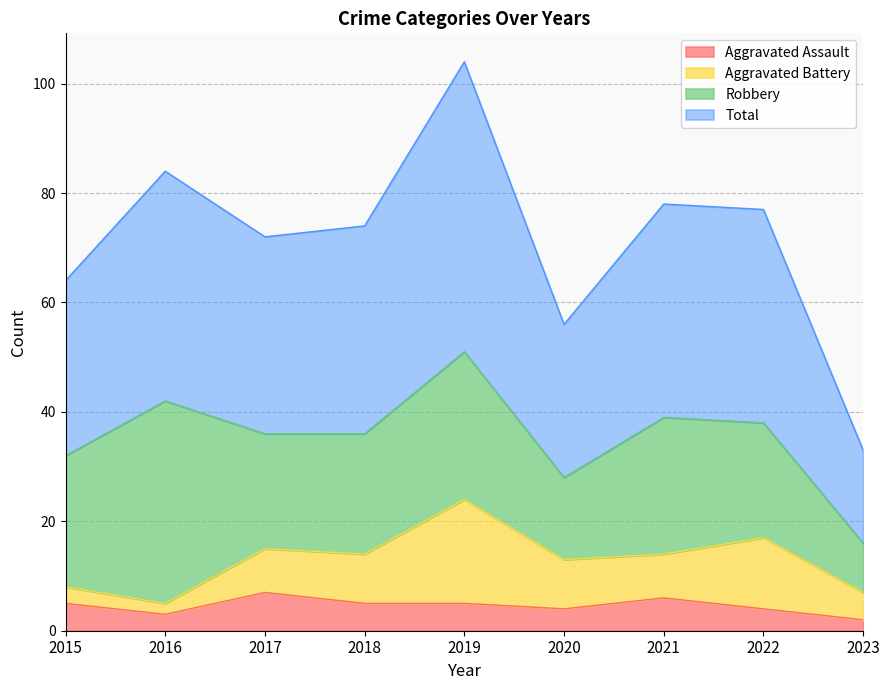

How many data points in Aggravated Assault are above 5?

2